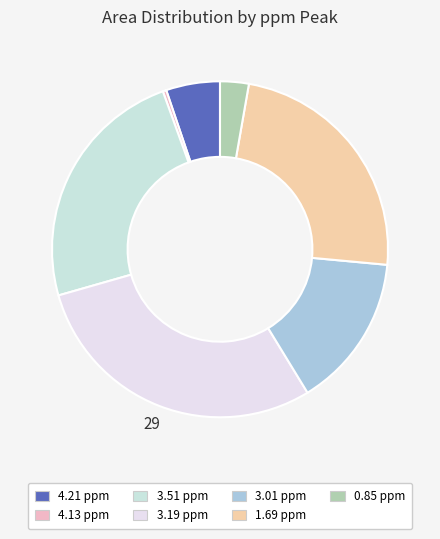

Rank the categories by value from lowest to highest.

4.13 ppm, 0.85 ppm, 4.21 ppm, 3.01 ppm, 1.69 ppm, 3.51 ppm, 3.19 ppm